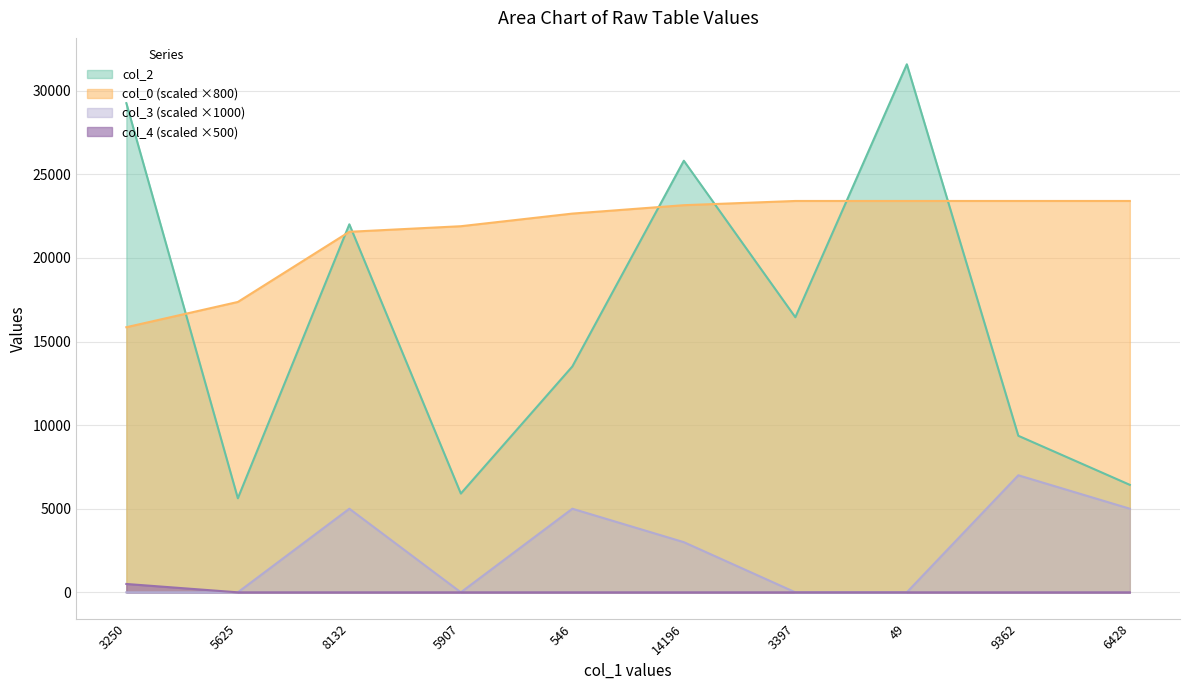

Reading left to right, extract all data points from this chart.

col_2: 29255.0	5625.0	22009.0	5907.0	13508.0	25811.0	16452.0	31579.0	9362.0	6428.0
col_0: 15855.1	17365.1	21561.6	21895.1	22650.1	23152.8	23405.1	23405.1	23405.1	23405.1
col_3: 0.0	0.0	5000.0	0.0	5000.0	3000.0	0.0	0.0	7000.0	5000.0
col_4: 500.0	0.0	0.0	0.0	0.0	0.0	0.0	0.0	0.0	0.0